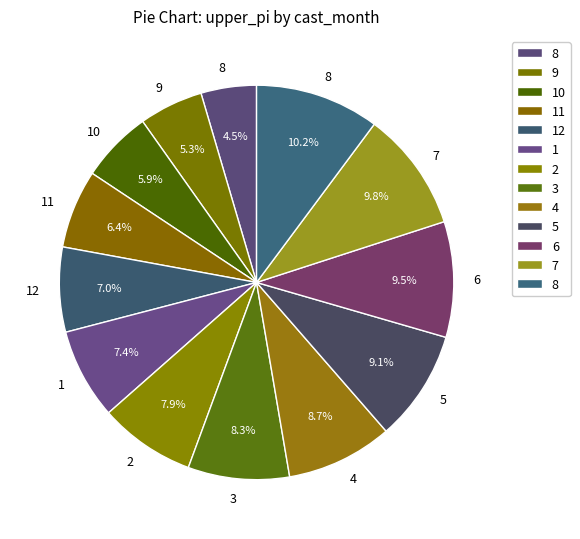

Which slice is the largest?

8